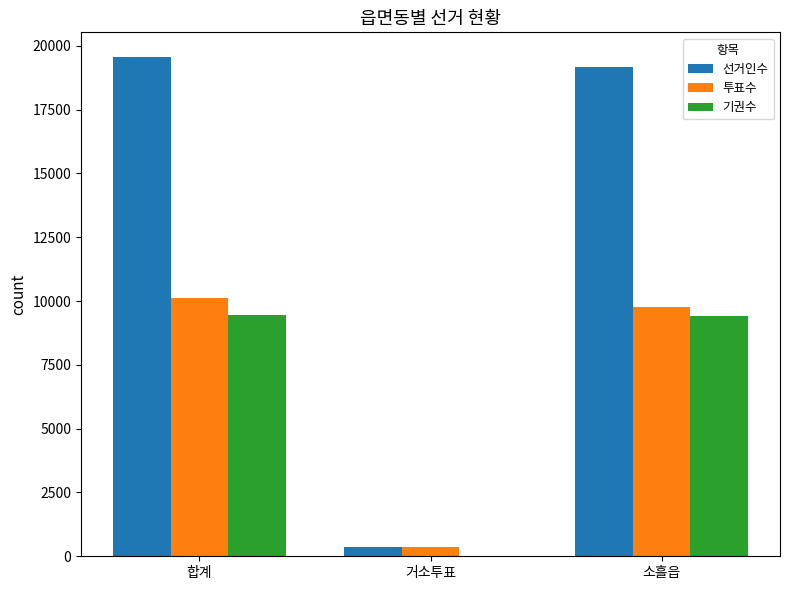

What is the total value across all series at 합계?

39104